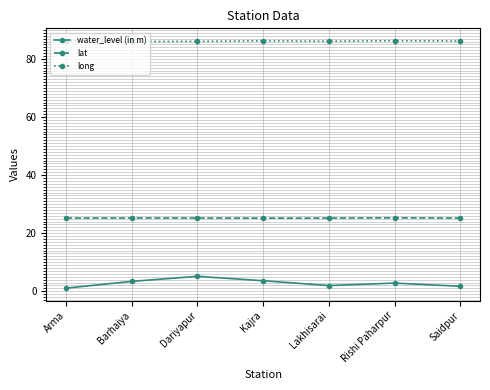

What is the label of the 4th point from the left?

Kajra